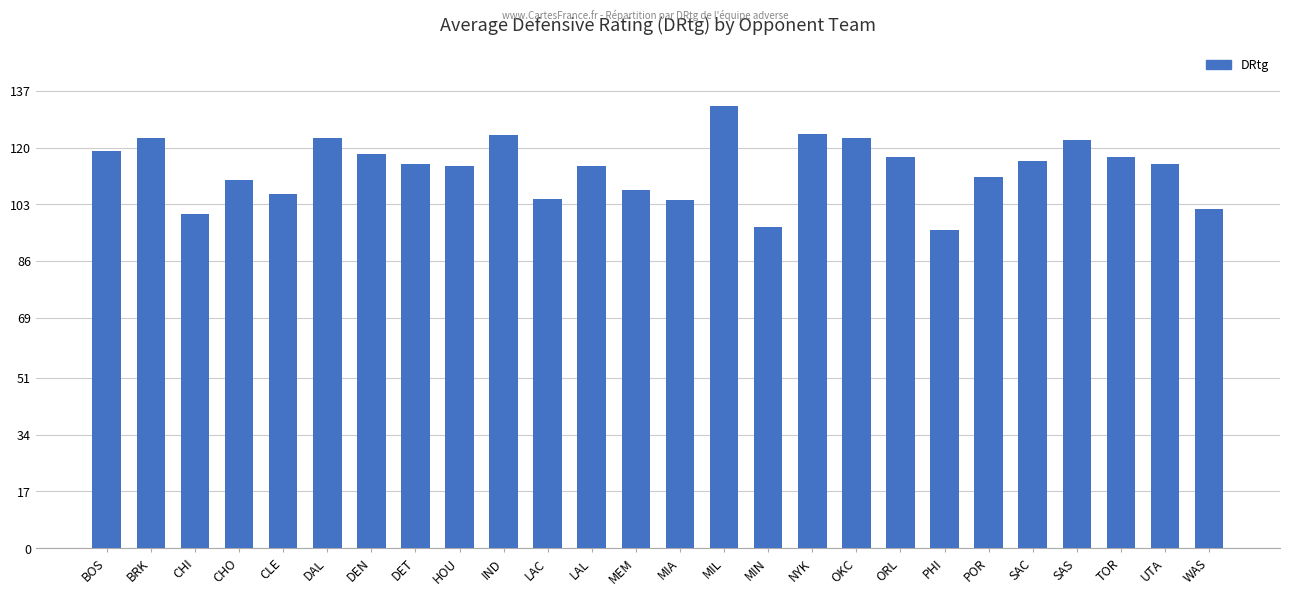

How many distinct data groups are displayed?

1